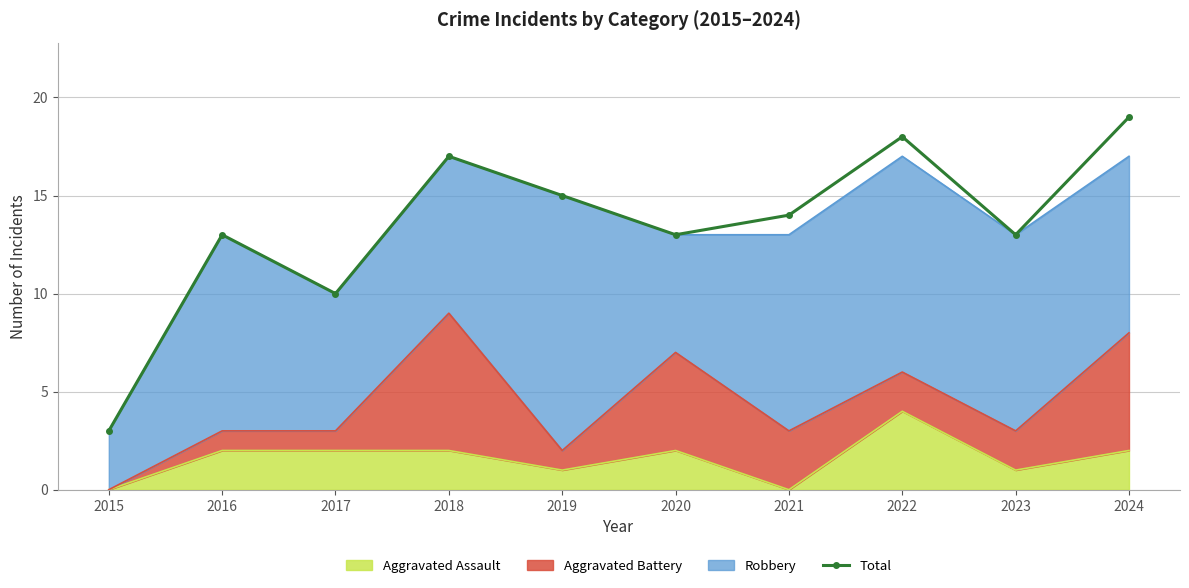

The chart shows a value of 13 at 2016. True or false?

True